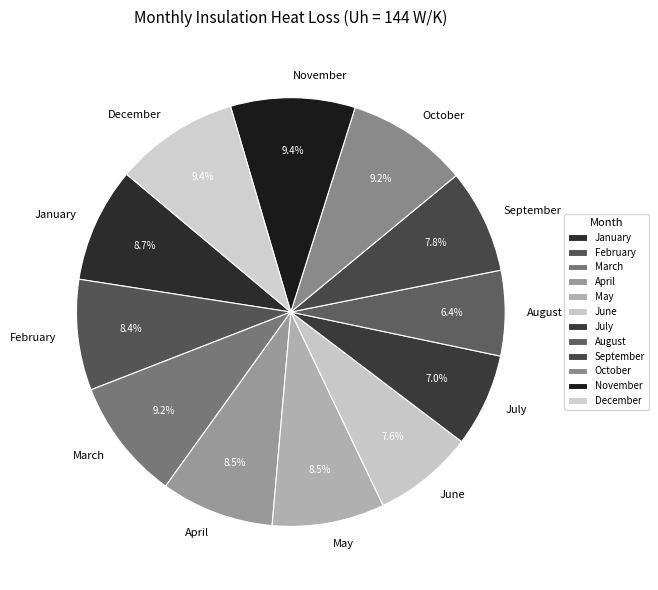

How much of the chart is everything except June?

92.4%